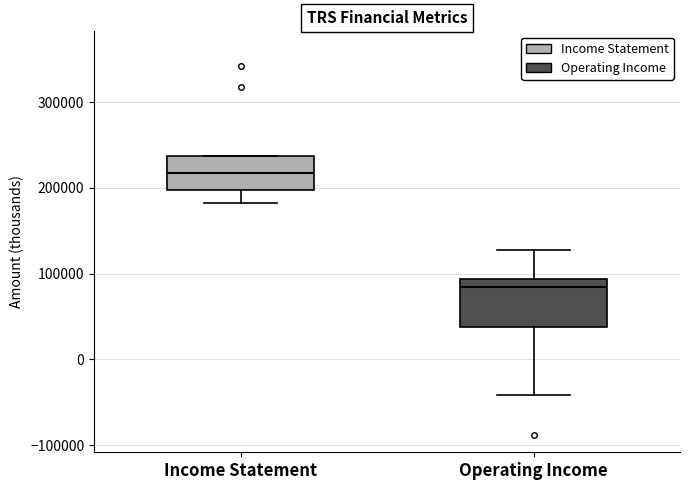

Which box is the tallest, from its lower edge to its upper edge?

Operating Income